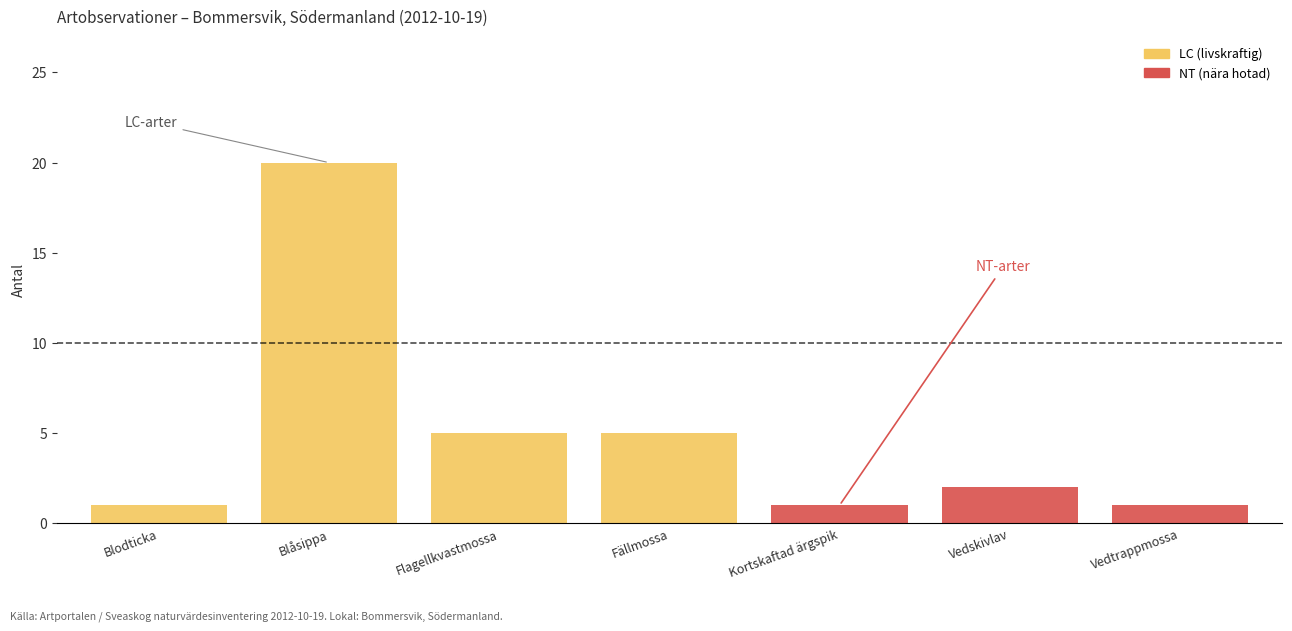

Where is the first local minimum?

Kortskaftad ärgspik